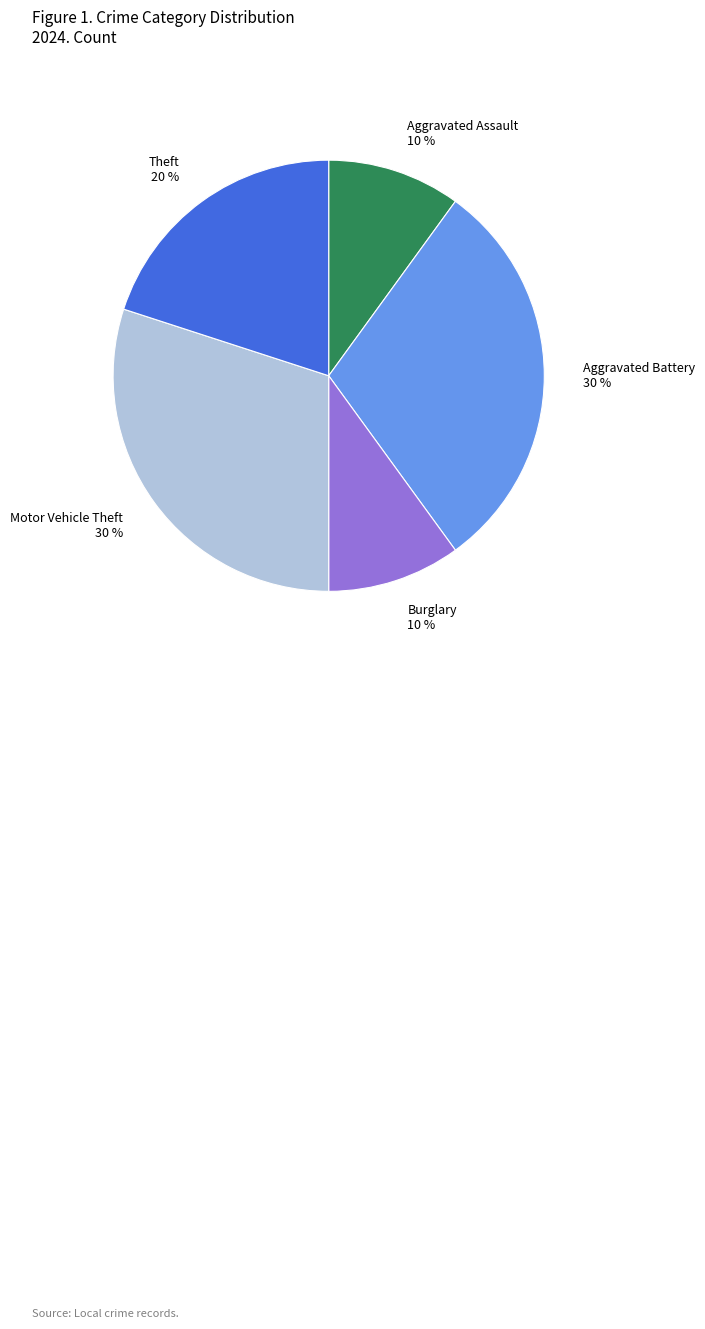

To the nearest percent, what is the difference between the largest and smallest slice percentages?

20%